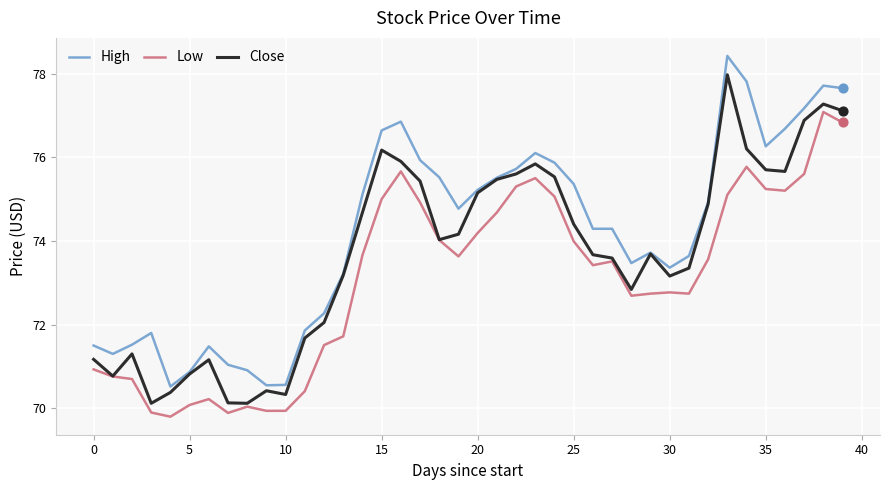

Which series has the largest total across all categories?

High